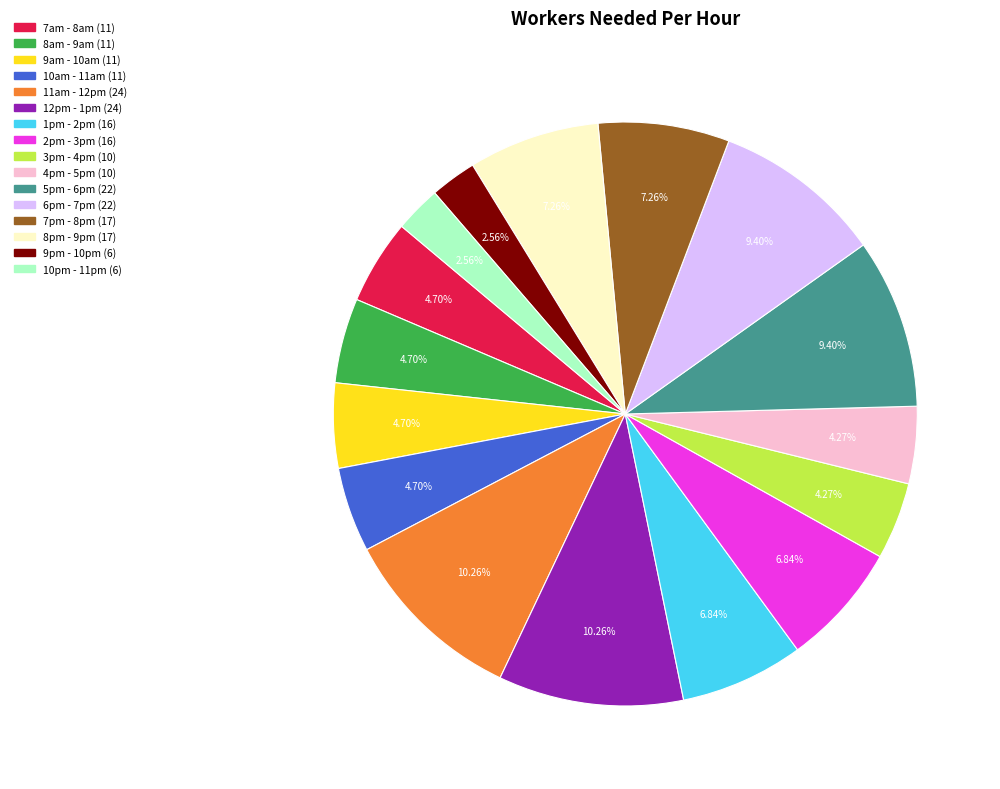

Does any single category account for the majority?

No